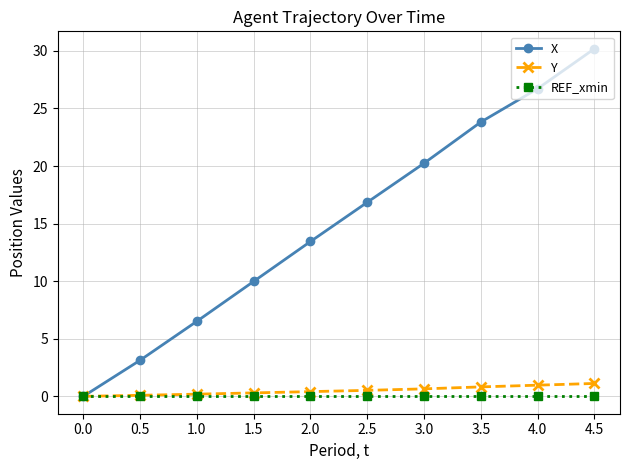

What are all the series names shown in the legend?

X, Y, REF_xmin